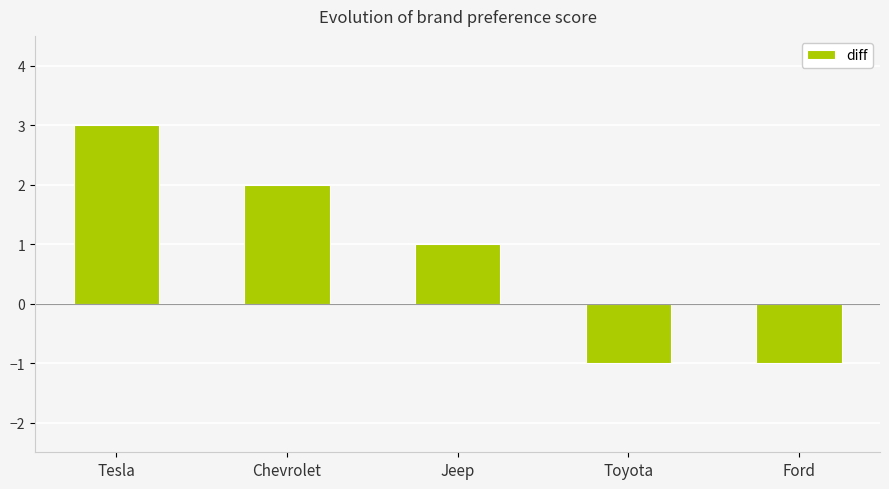

What is the label of the 5th bar from the left?

Ford